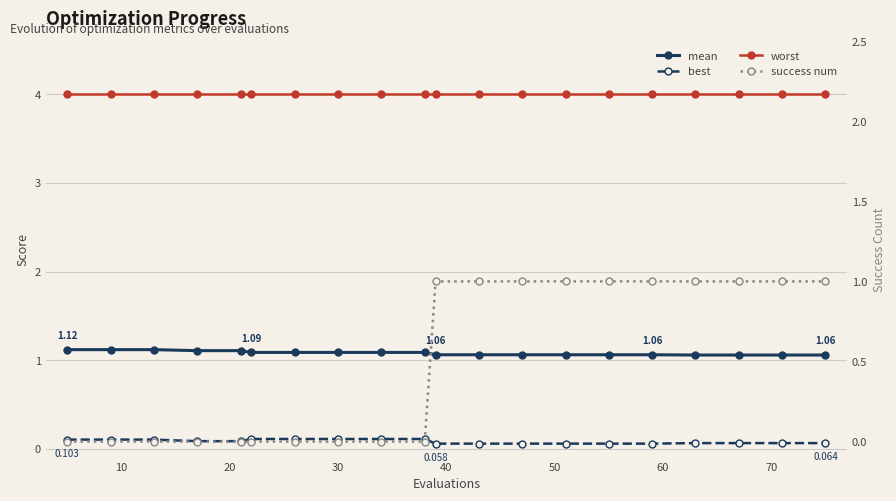

True or false: mean and worst intersect in this chart.

False